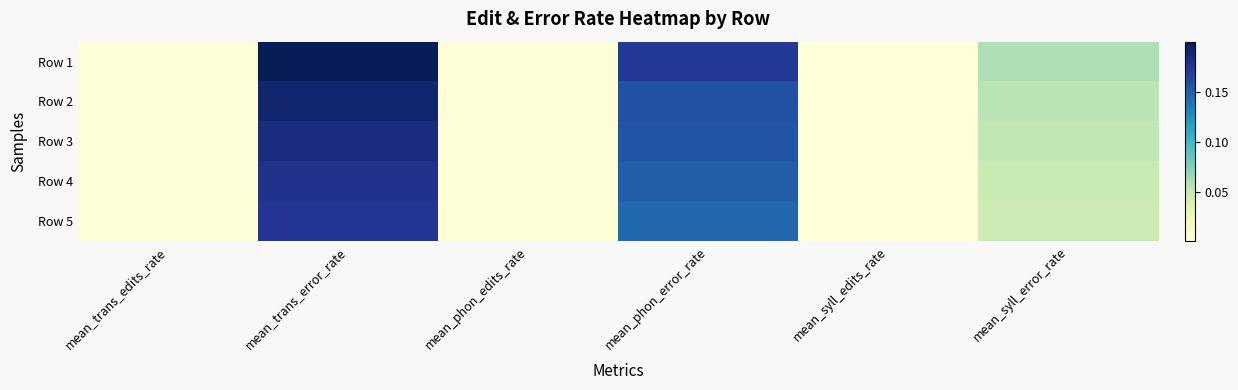

Reading left to right, list all the values displayed in this chart.

Row 1: mean_trans_edits_rate=0.0	mean_trans_error_rate=0.2	mean_phon_edits_rate=0.0	mean_phon_error_rate=0.2	mean_syll_edits_rate=0.0	mean_syll_error_rate=0.1
Row 2: mean_trans_edits_rate=0.0	mean_trans_error_rate=0.2	mean_phon_edits_rate=0.0	mean_phon_error_rate=0.2	mean_syll_edits_rate=0.0	mean_syll_error_rate=0.1
Row 3: mean_trans_edits_rate=0.0	mean_trans_error_rate=0.2	mean_phon_edits_rate=0.0	mean_phon_error_rate=0.2	mean_syll_edits_rate=0.0	mean_syll_error_rate=0.1
Row 4: mean_trans_edits_rate=0.0	mean_trans_error_rate=0.2	mean_phon_edits_rate=0.0	mean_phon_error_rate=0.1	mean_syll_edits_rate=0.0	mean_syll_error_rate=0.0
Row 5: mean_trans_edits_rate=0.0	mean_trans_error_rate=0.2	mean_phon_edits_rate=0.0	mean_phon_error_rate=0.1	mean_syll_edits_rate=0.0	mean_syll_error_rate=0.0